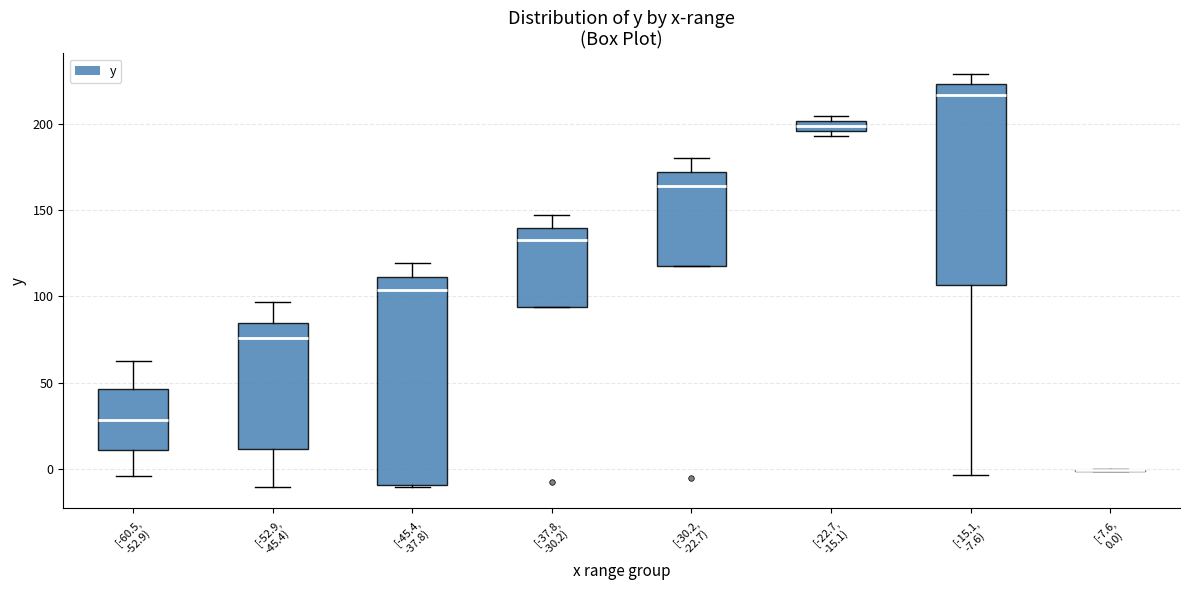

Where does the median line of the box for [-60.5, -52.9) sit on the y-axis? The values are not printed on the chart, so give them approximately, as read against the axis.

30